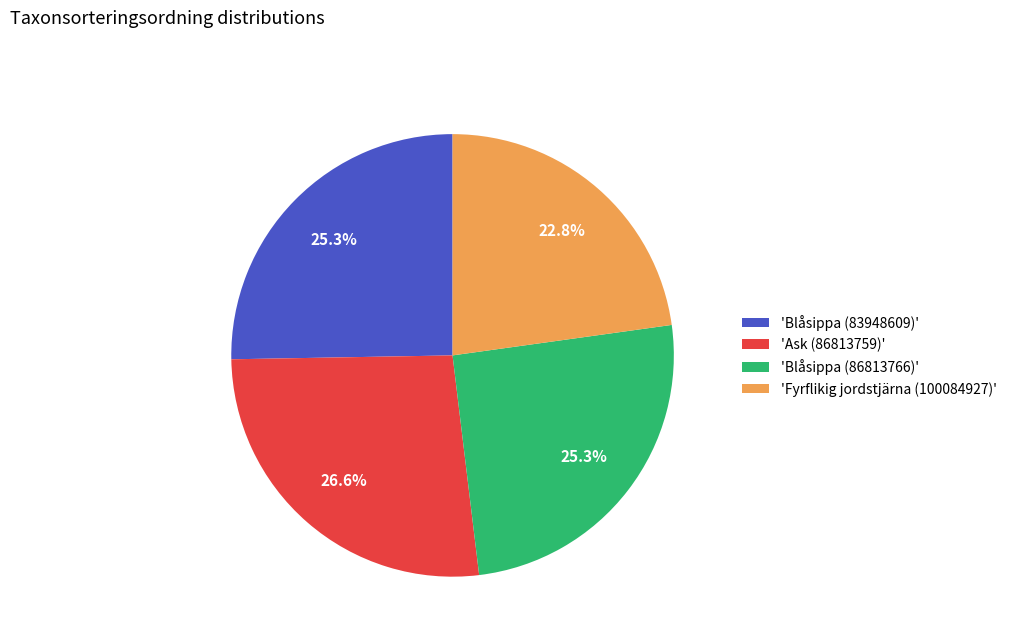

What percentage do 'Blåsippa (83948609)' and 'Fyrflikig jordstjärna (100084927)' together represent?

48.1%